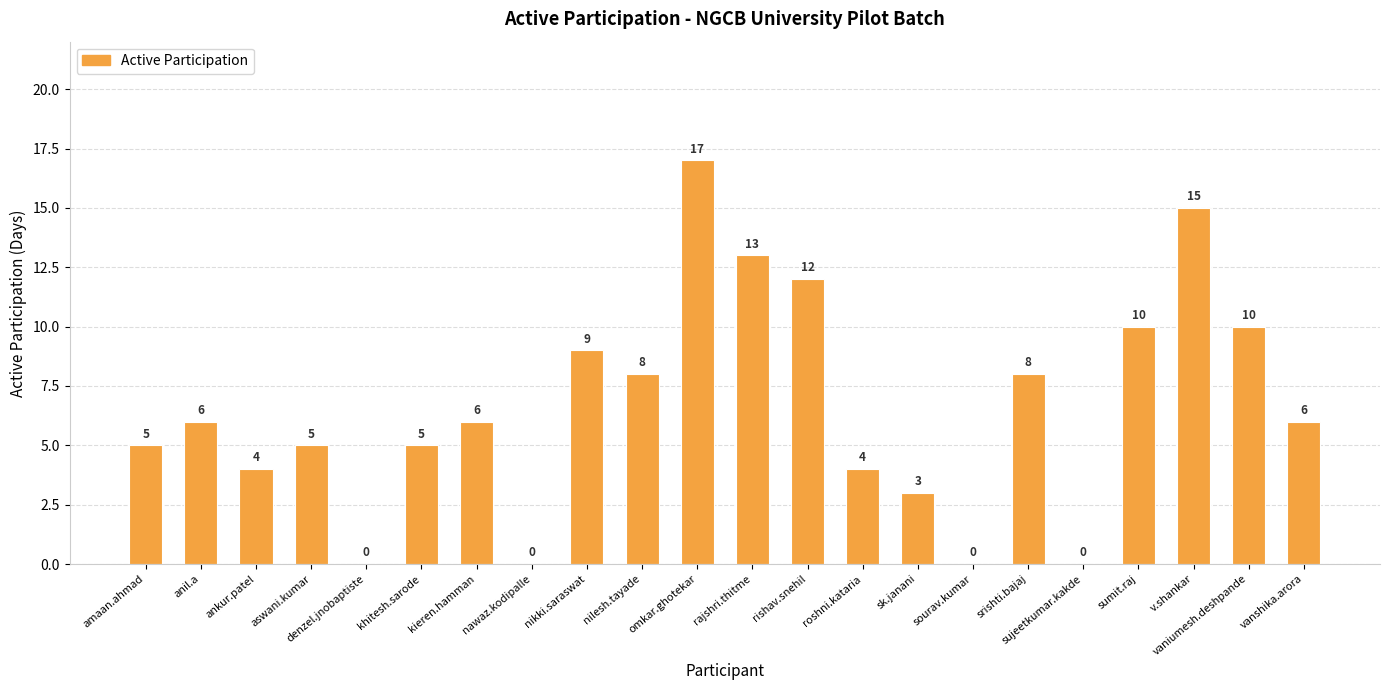

Between omkar.ghotekar and rajshri.thitme, which is larger?

omkar.ghotekar